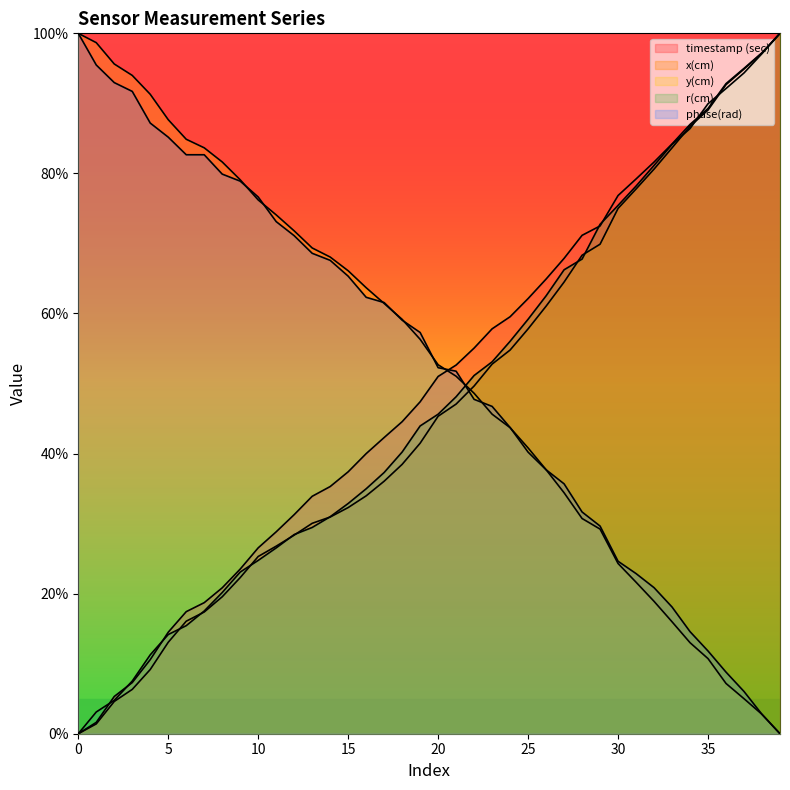

Which has a higher value, 1 or 0?

1